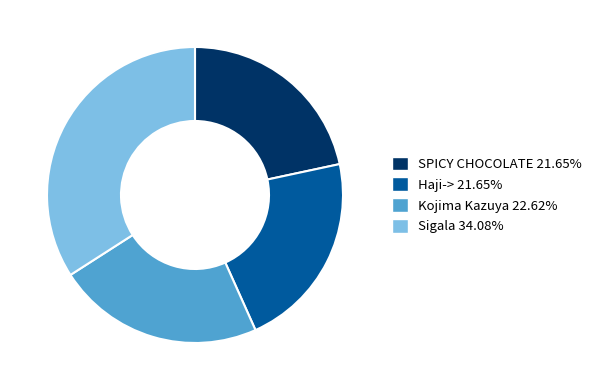

Approximately how many times larger is the value at Kojima Kazuya 22.62% compared to SPICY CHOCOLATE 21.65%?

1.0